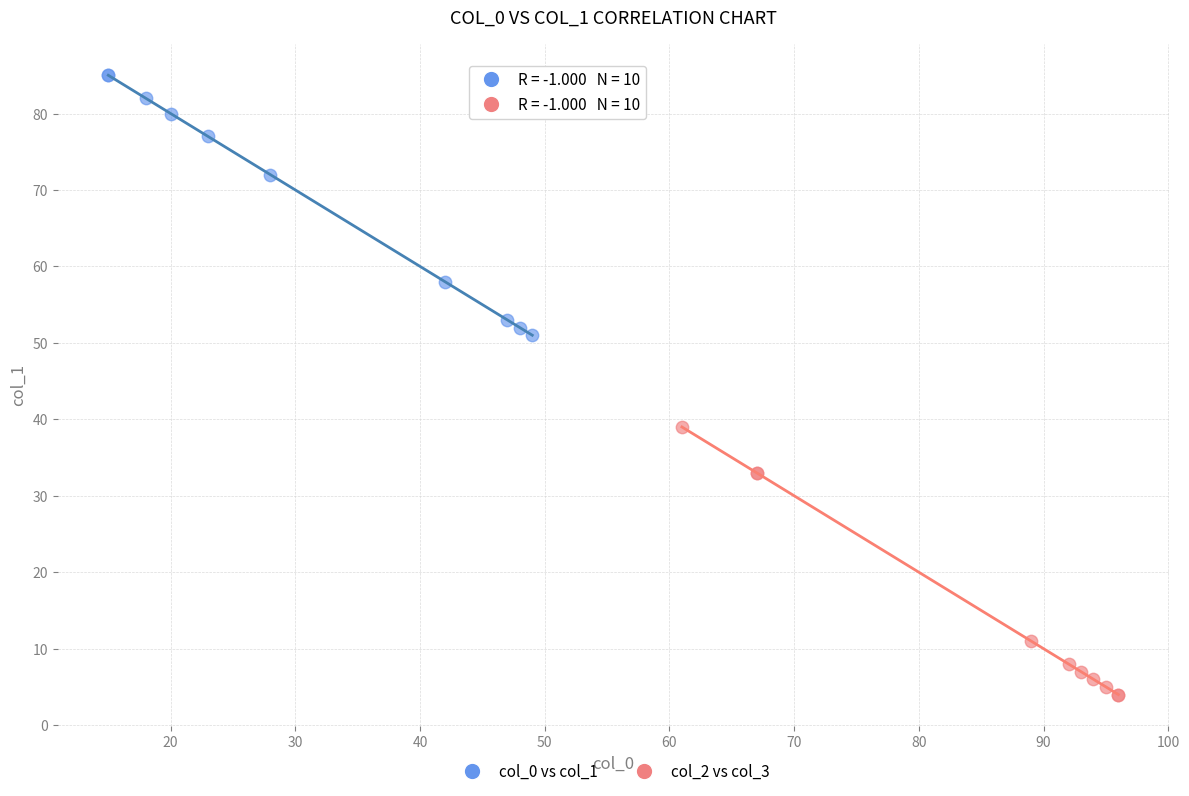

Which series reaches the maximum Y coordinate?

col_0 vs col_1